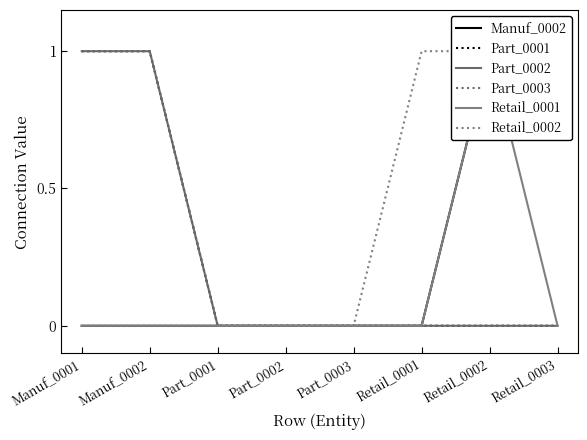

Reading left to right, list all the values displayed in this chart.

Manuf_0002: Manuf_0001=0	Manuf_0002=0	Part_0001=0	Part_0002=0	Part_0003=0	Retail_0001=0	Retail_0002=1	Retail_0003=1
Part_0001: Manuf_0001=1	Manuf_0002=1	Part_0001=0	Part_0002=0	Part_0003=0	Retail_0001=0	Retail_0002=0	Retail_0003=0
Part_0002: Manuf_0001=1	Manuf_0002=1	Part_0001=0	Part_0002=0	Part_0003=0	Retail_0001=0	Retail_0002=0	Retail_0003=0
Part_0003: Manuf_0001=1	Manuf_0002=1	Part_0001=0	Part_0002=0	Part_0003=0	Retail_0001=0	Retail_0002=0	Retail_0003=0
Retail_0001: Manuf_0001=0	Manuf_0002=0	Part_0001=0	Part_0002=0	Part_0003=0	Retail_0001=0	Retail_0002=1	Retail_0003=0
Retail_0002: Manuf_0001=0	Manuf_0002=0	Part_0001=0	Part_0002=0	Part_0003=0	Retail_0001=1	Retail_0002=1	Retail_0003=1